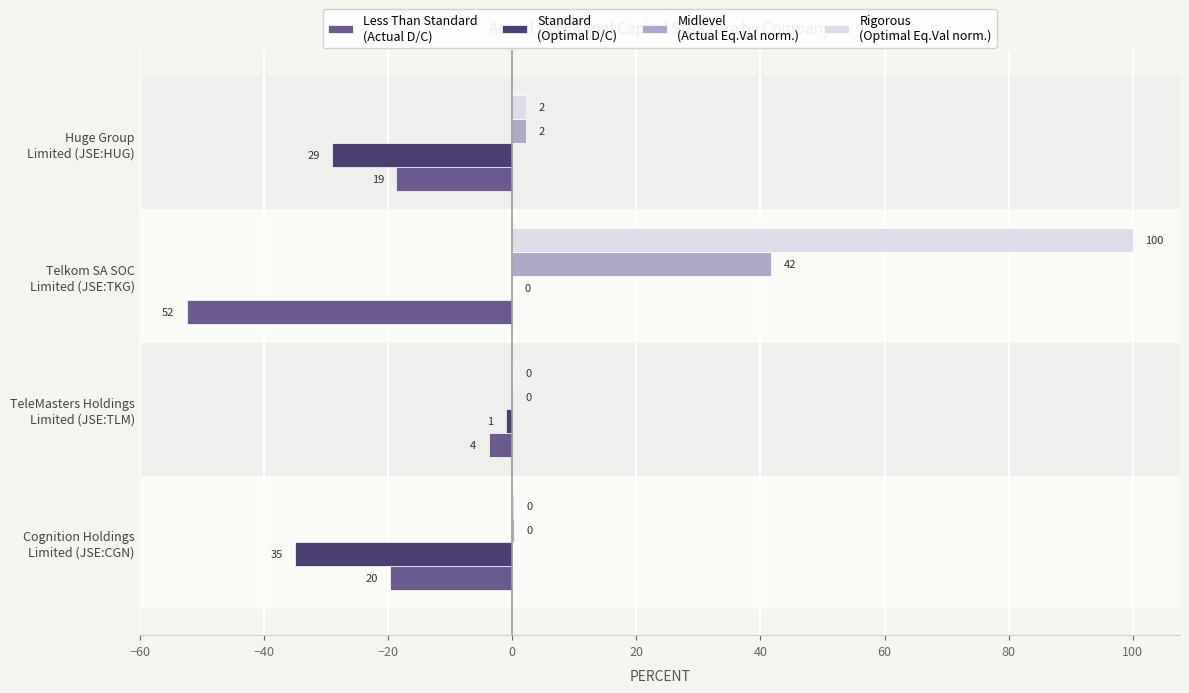

What is the value of the Less Than Standard
(Actual D/C) bar at the 2nd from the left?

-3.8